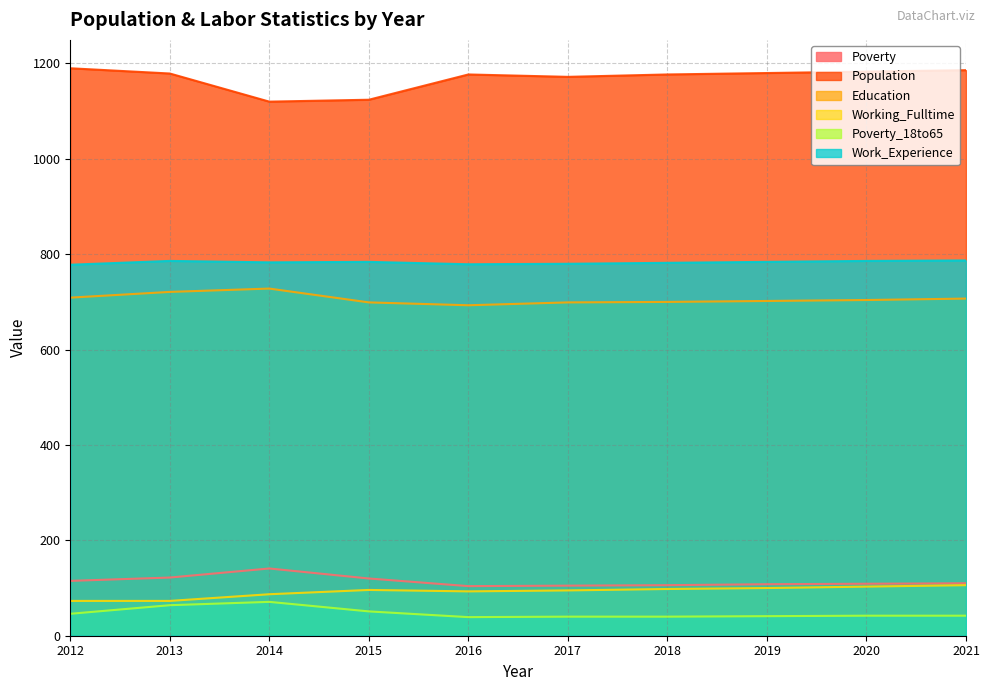

What is the difference between the maximum and minimum values in the Working_Fulltime series?

33